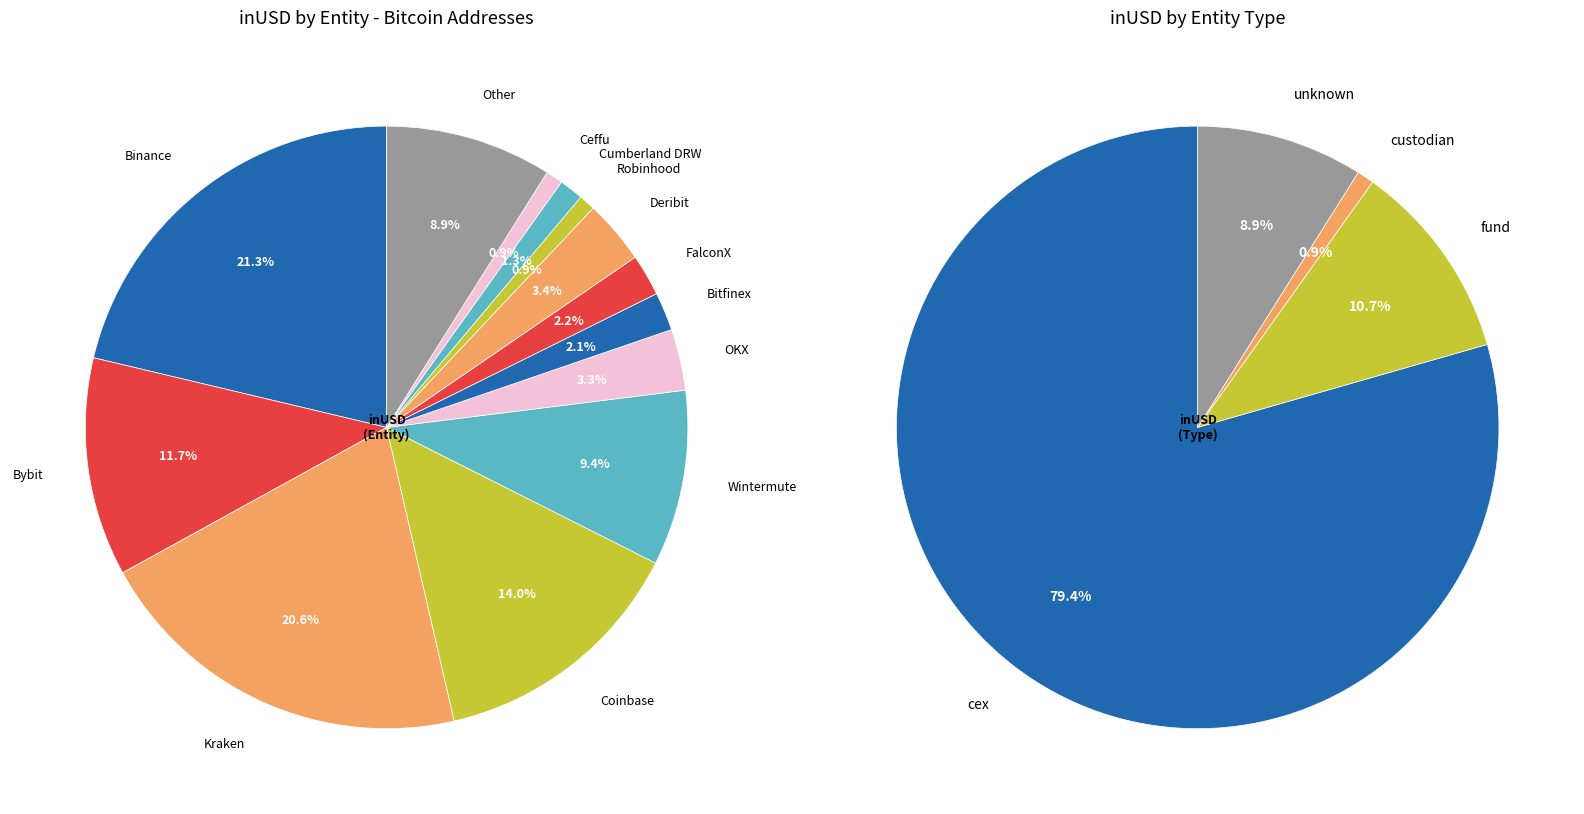

Is Kraken the majority of the pie?

No